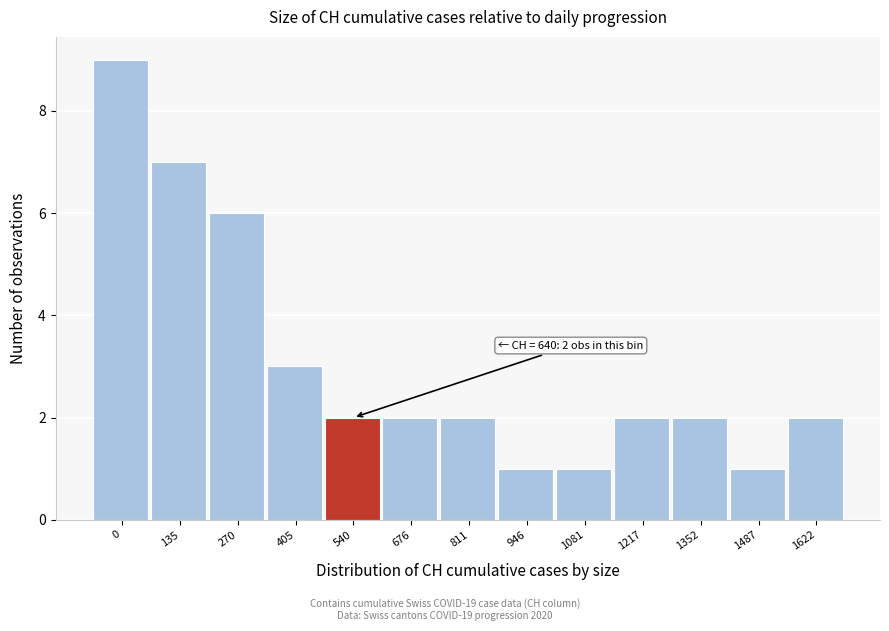

Reading right to left, what are all the values shown in this chart?

2	1	2	2	1	1	2	2	2	3	6	7	9